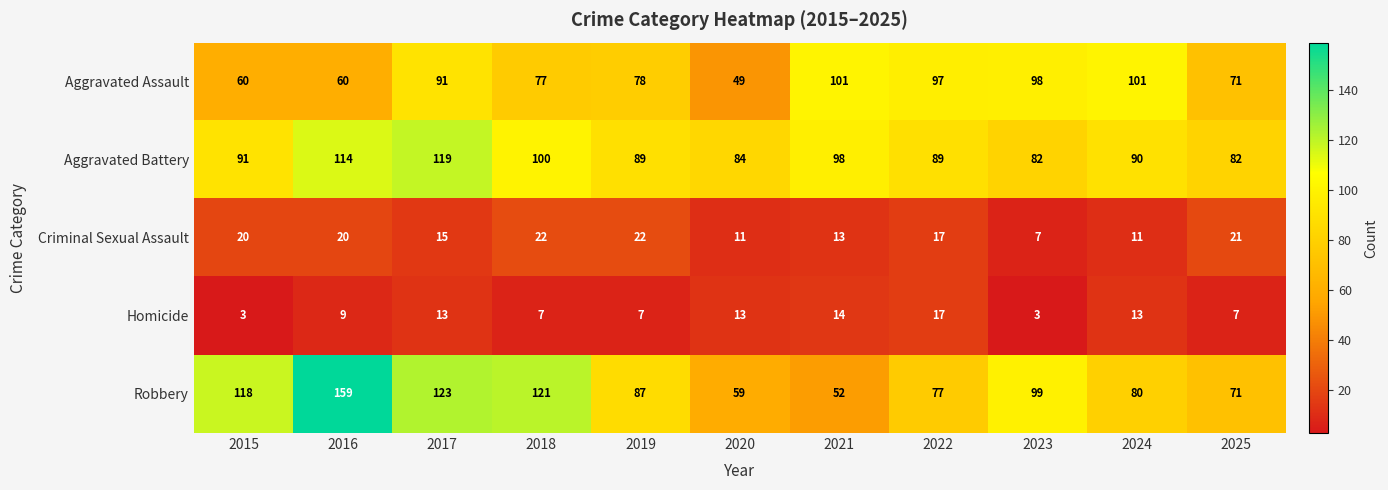

List the series in order of their peak value, lowest first.

Homicide, Criminal Sexual Assault, Aggravated Assault, Aggravated Battery, Robbery